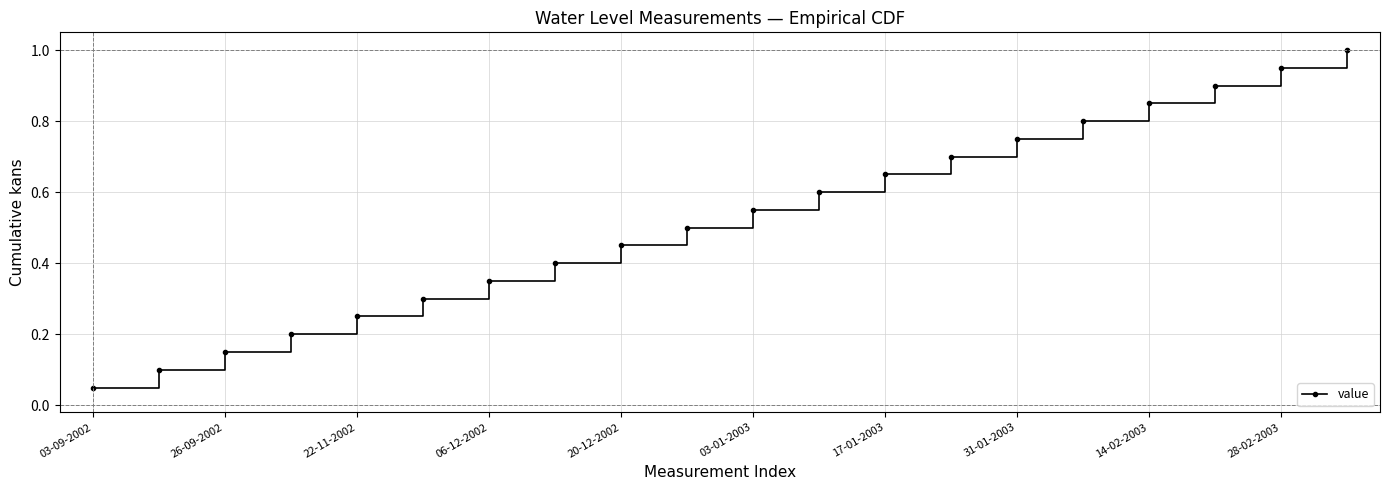

What is the maximum value shown in the chart?

1.0